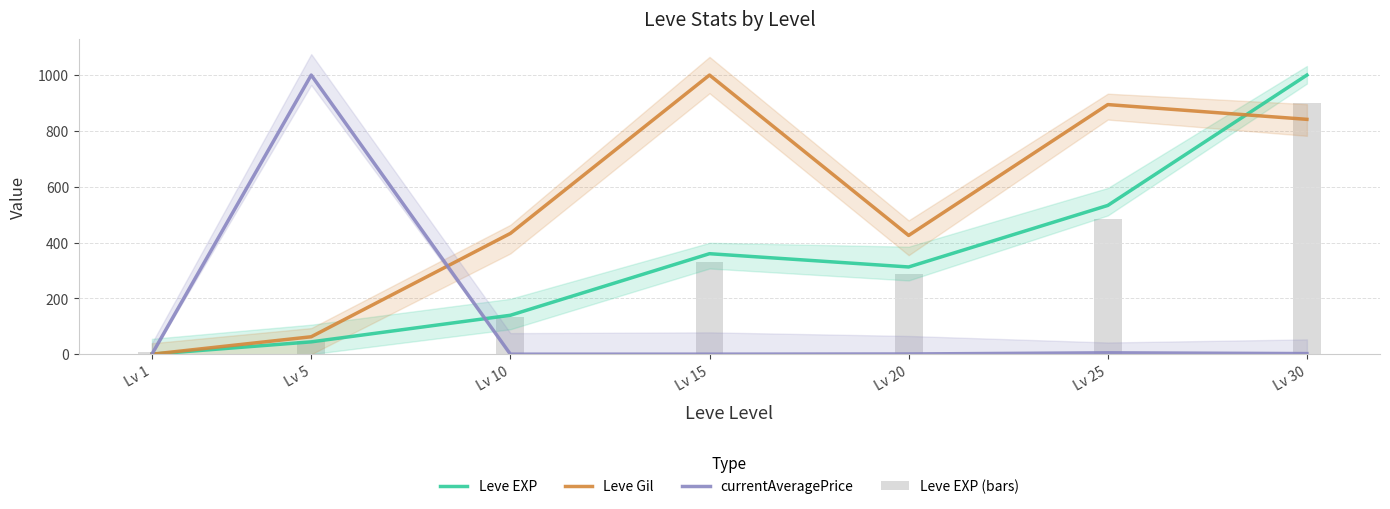

How many groups of bars are there?

7